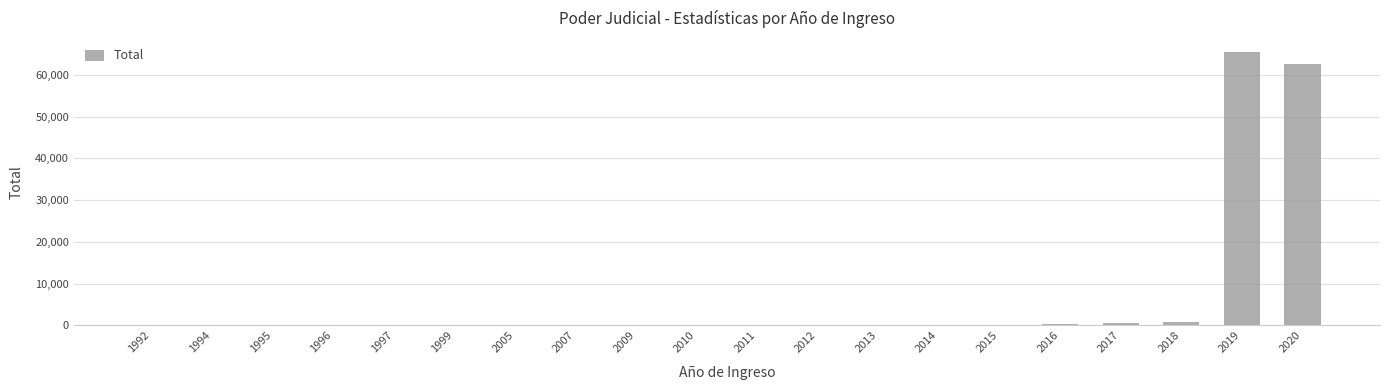

True or false: the data shows 41 at 2012.

True